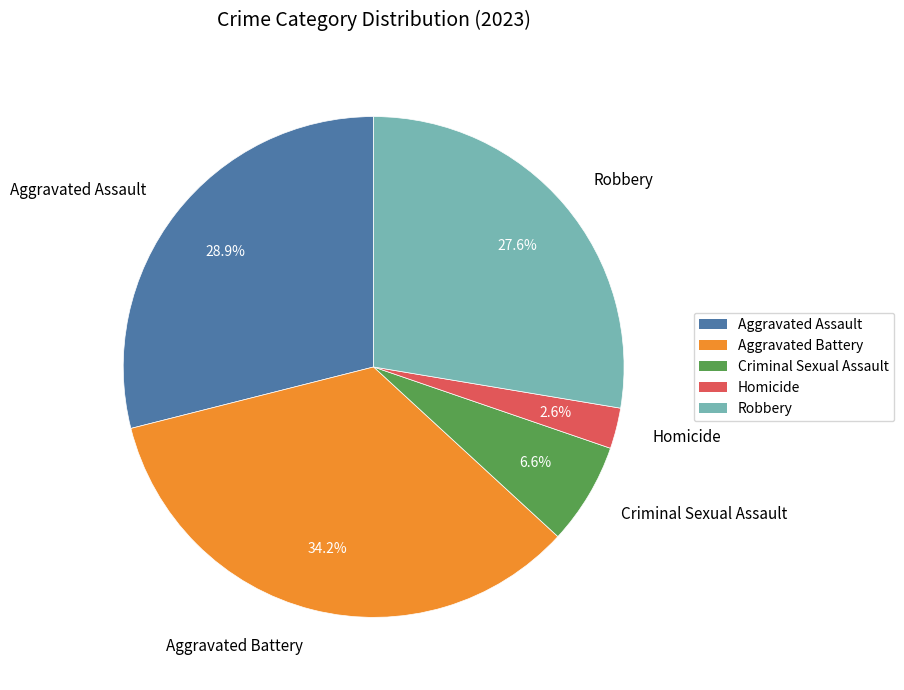

What is the largest slice in the pie chart?

Aggravated Battery